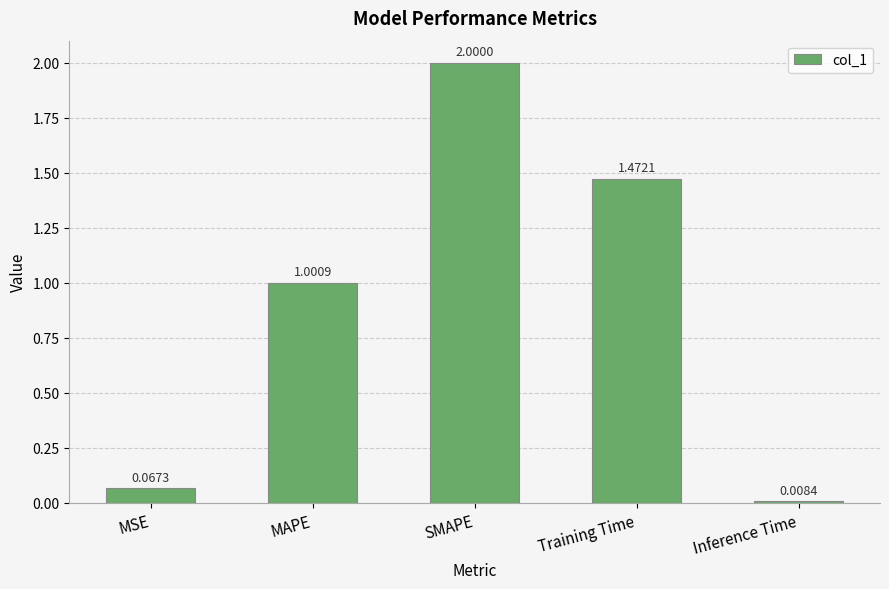

List the labels in order of value, largest first.

SMAPE, Training Time, MAPE, MSE, Inference Time